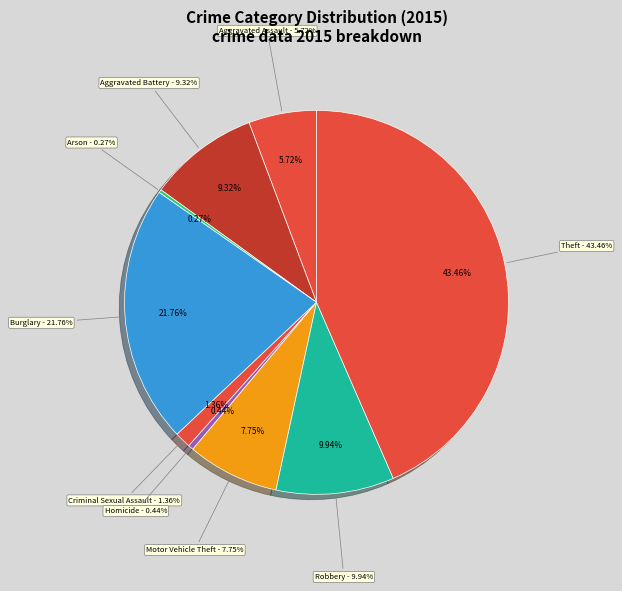

True or false: Criminal Sexual Assault accounts for 1% of the total.

True